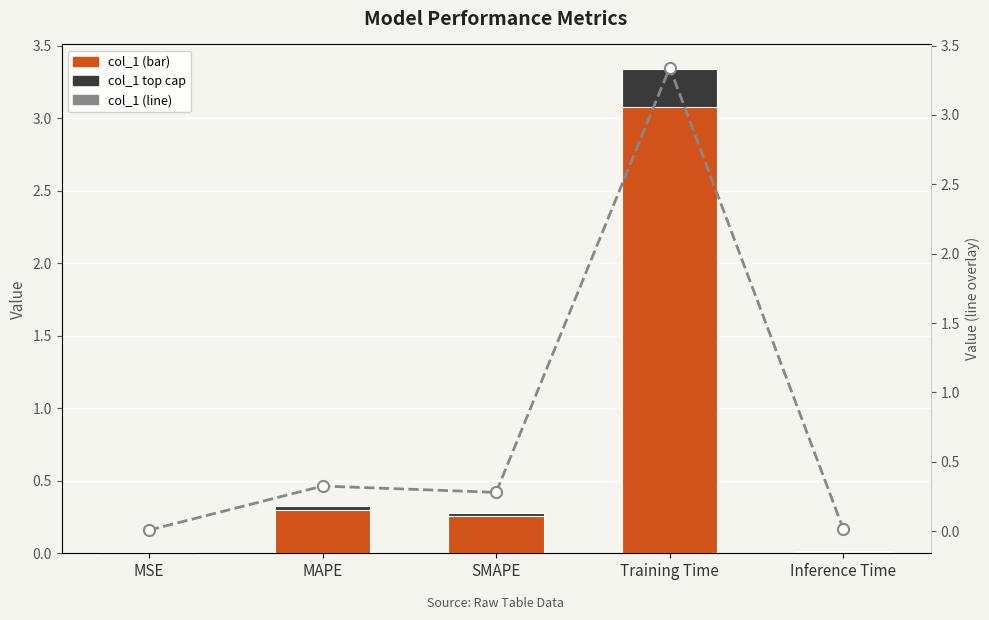

What is the average value of the col_1 series?

0.8